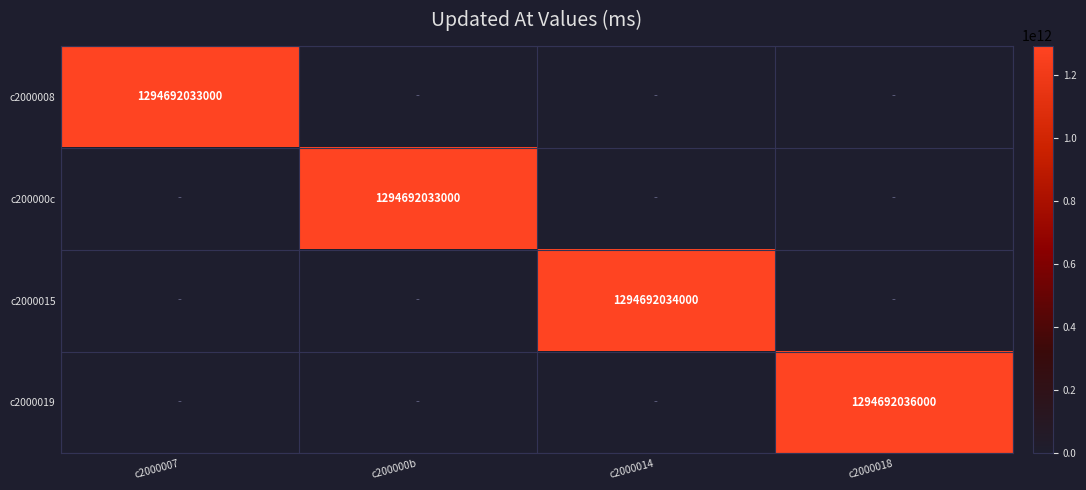

The c200000c series shows 1294692033000 at c200000b. True or false?

True